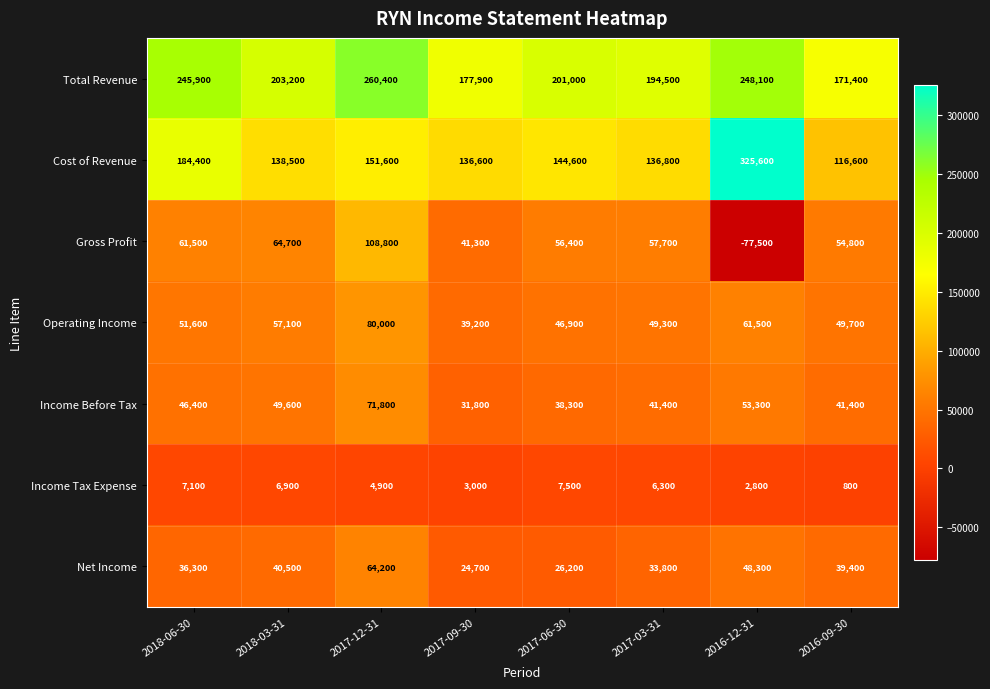

List the labels in order of Total Revenue value, largest first.

2017-12-31, 2016-12-31, 2018-06-30, 2018-03-31, 2017-06-30, 2017-03-31, 2017-09-30, 2016-09-30